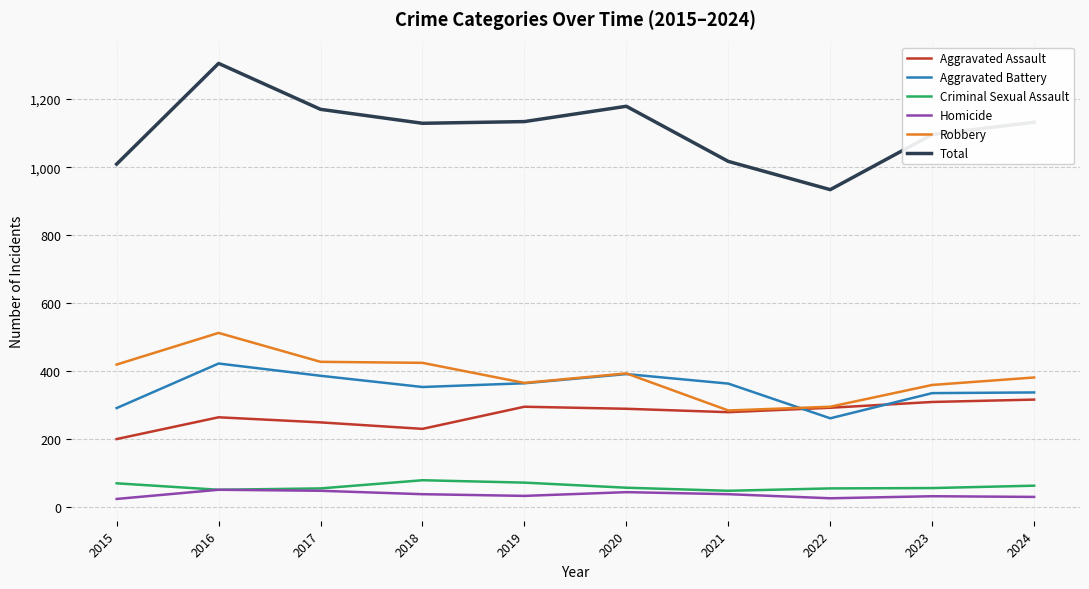

What is the spread (max minus min) of values at 2018?

1090